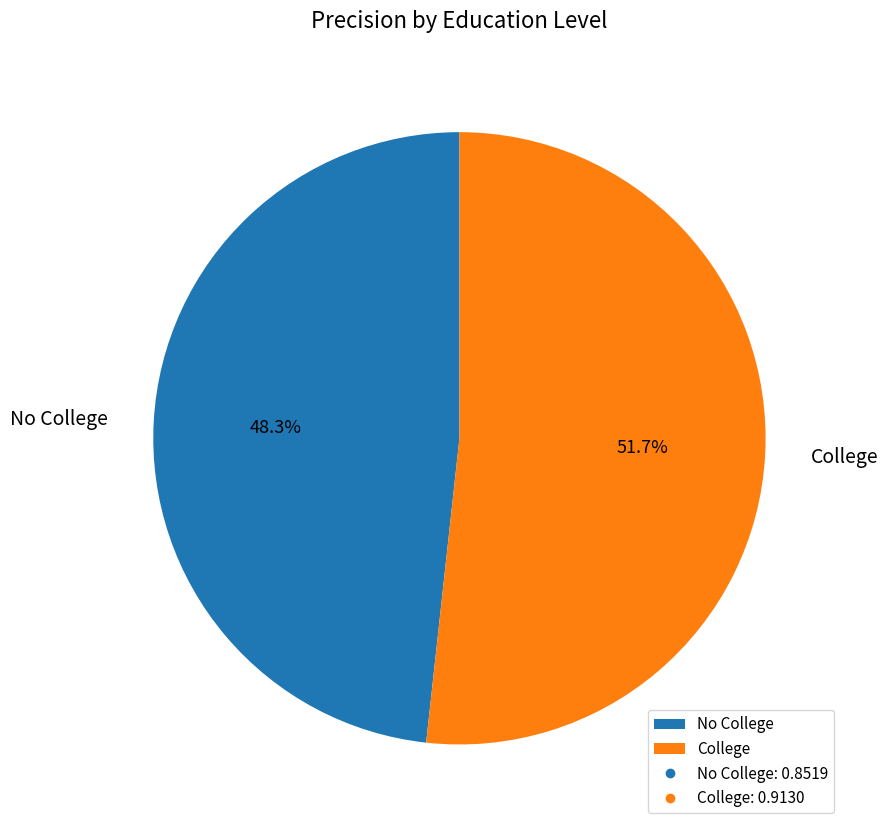

Between College and No College, which is larger?

College